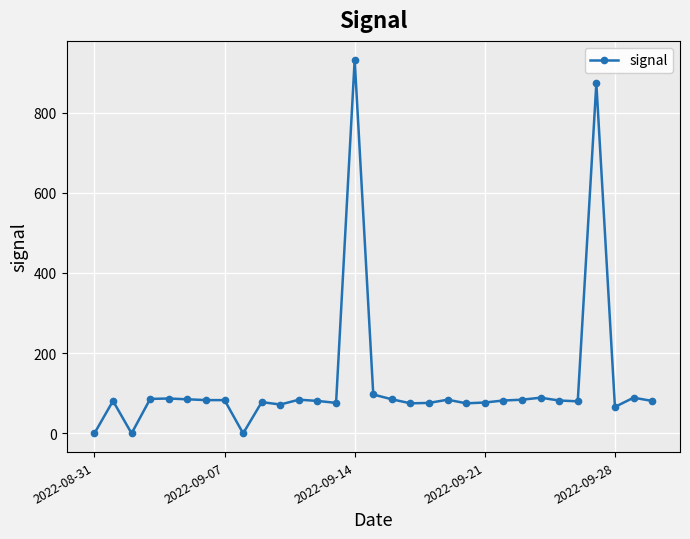

What is the value of the 14th point from the left?

76